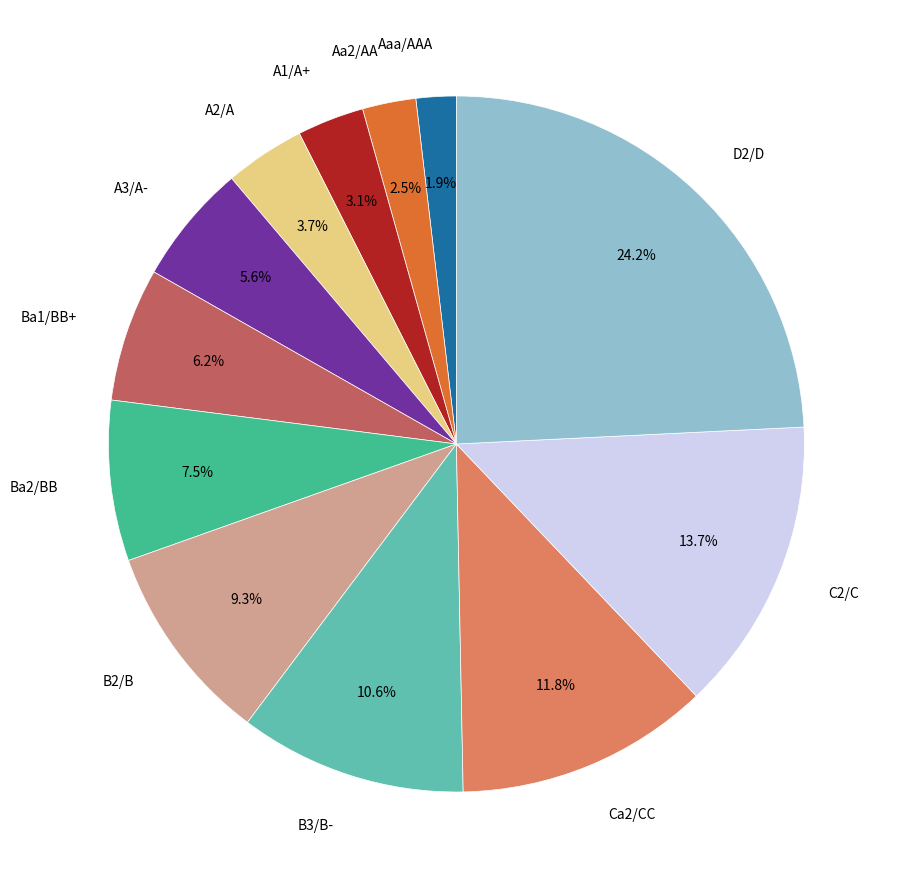

Between Ca2/CC and A3/A-, which is larger?

Ca2/CC